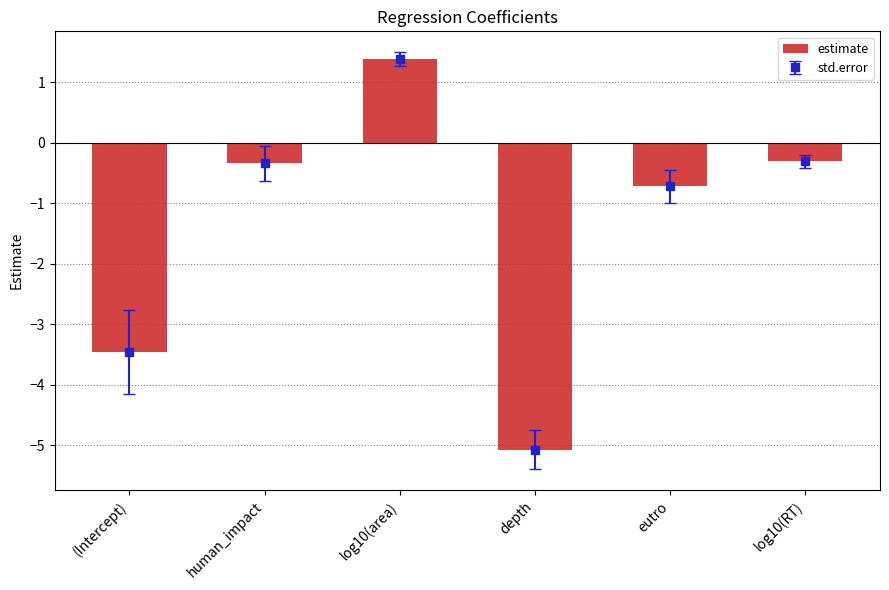

At which label does the data first exceed 0?

log10(area)